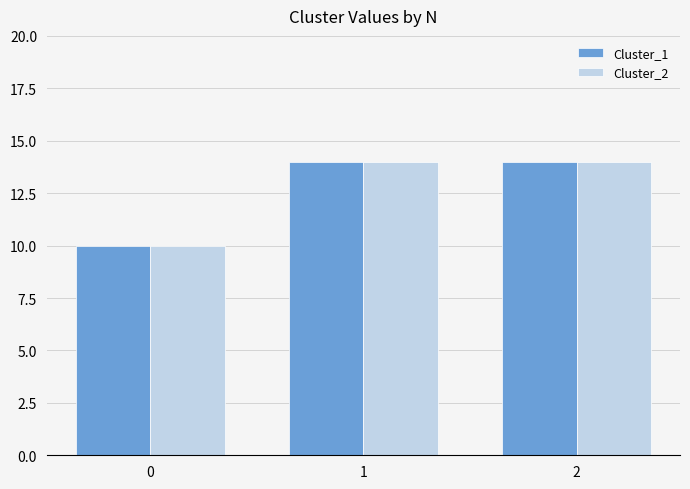

Is it true that Cluster_2 equals 20 at 2?

False